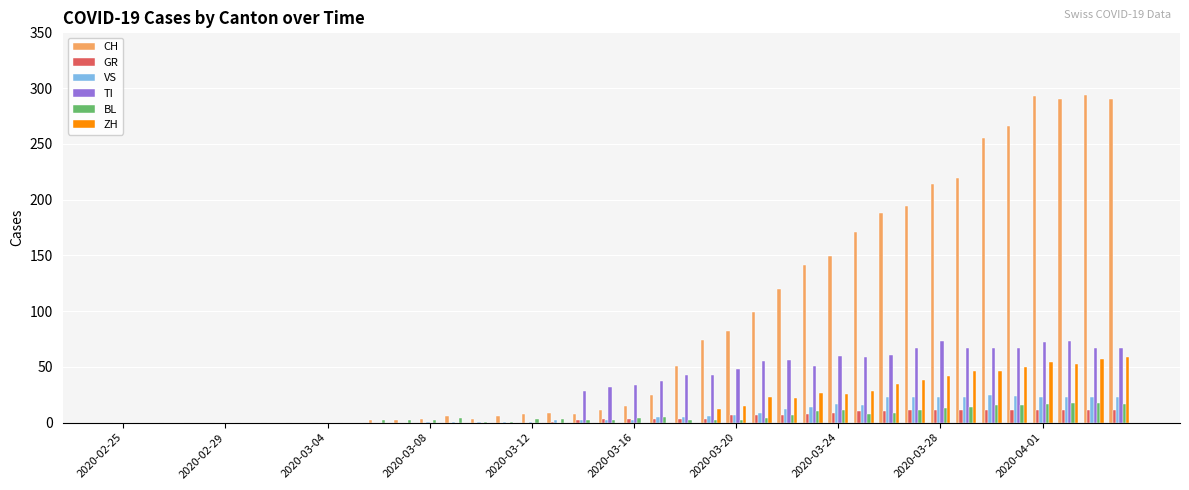

What is the highest value of the ZH series?

59